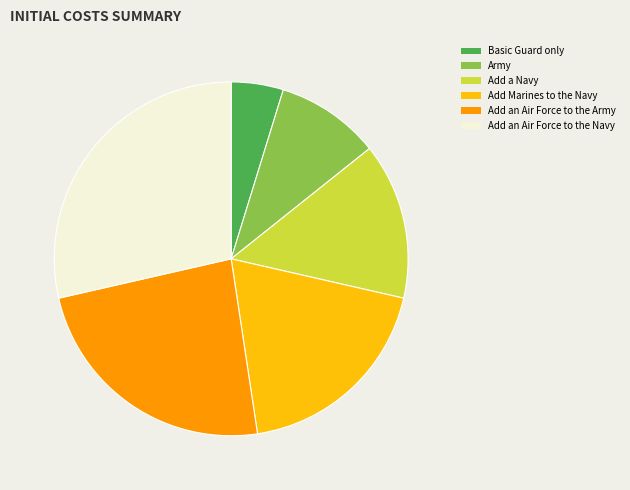

Is there a majority slice in this chart?

No